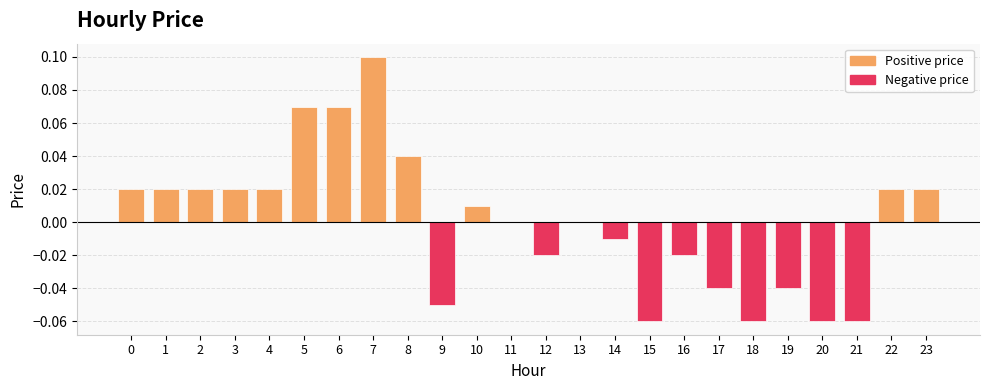

The value at 19 is -0.1. True or false?

False